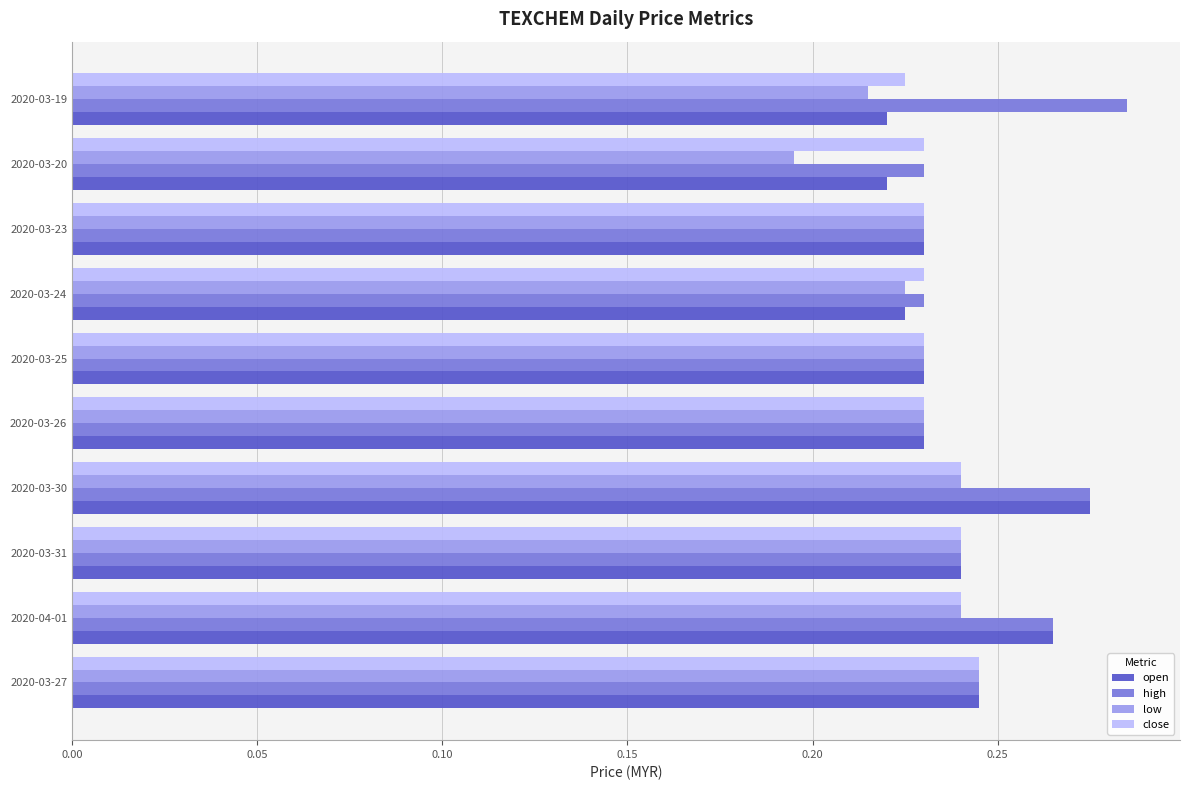

Which category has the highest value in the high series?

2020-03-19